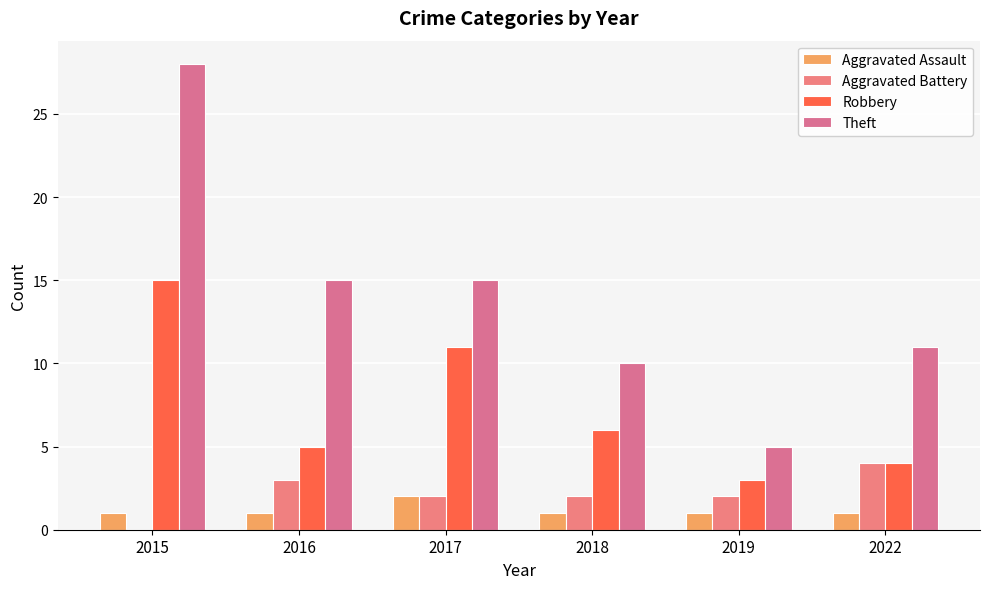

Reading left to right, extract all data points from this chart.

Aggravated Assault: 2015=1	2016=1	2017=2	2018=1	2019=1	2022=1
Aggravated Battery: 2015=0	2016=3	2017=2	2018=2	2019=2	2022=4
Robbery: 2015=15	2016=5	2017=11	2018=6	2019=3	2022=4
Theft: 2015=28	2016=15	2017=15	2018=10	2019=5	2022=11